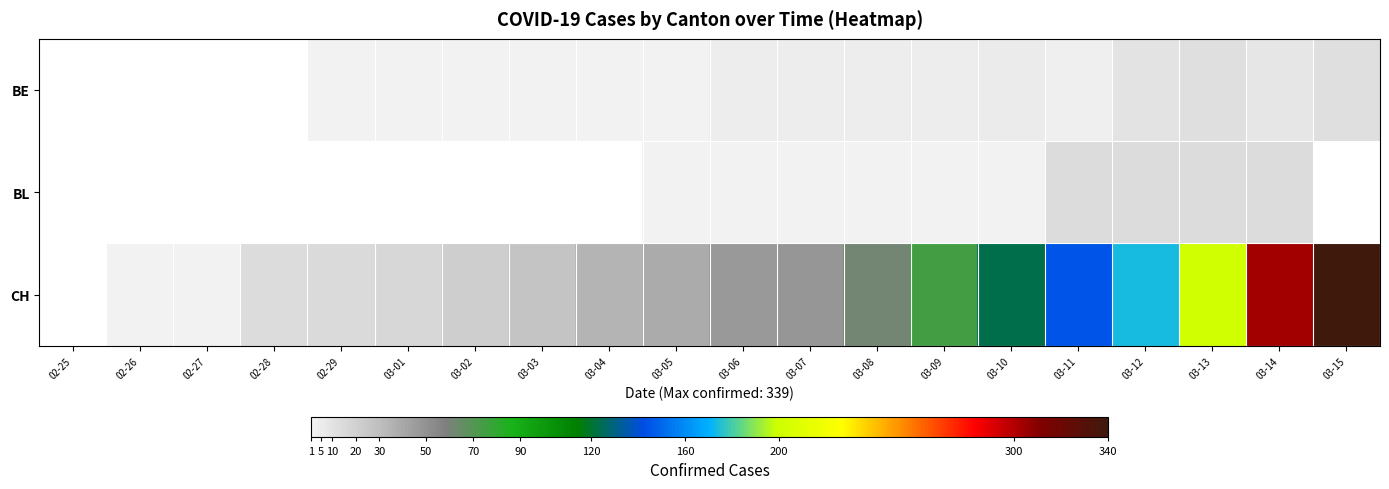

Which has a higher value, 02-26 or 03-04?

03-04